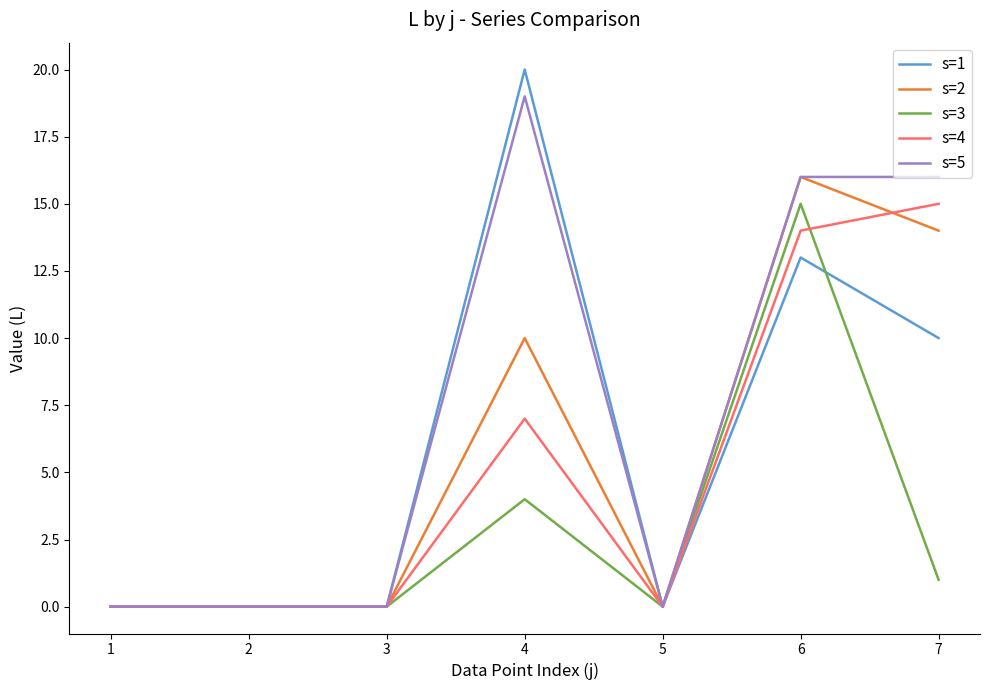

What is the greatest value displayed?

20